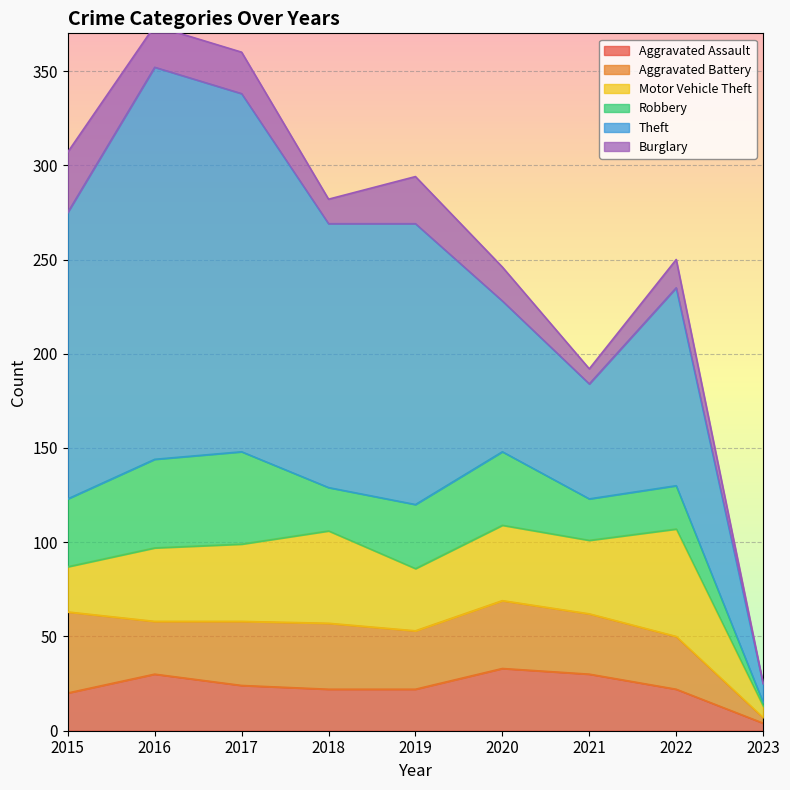

At which category does Motor Vehicle Theft reach its first local valley?

2019